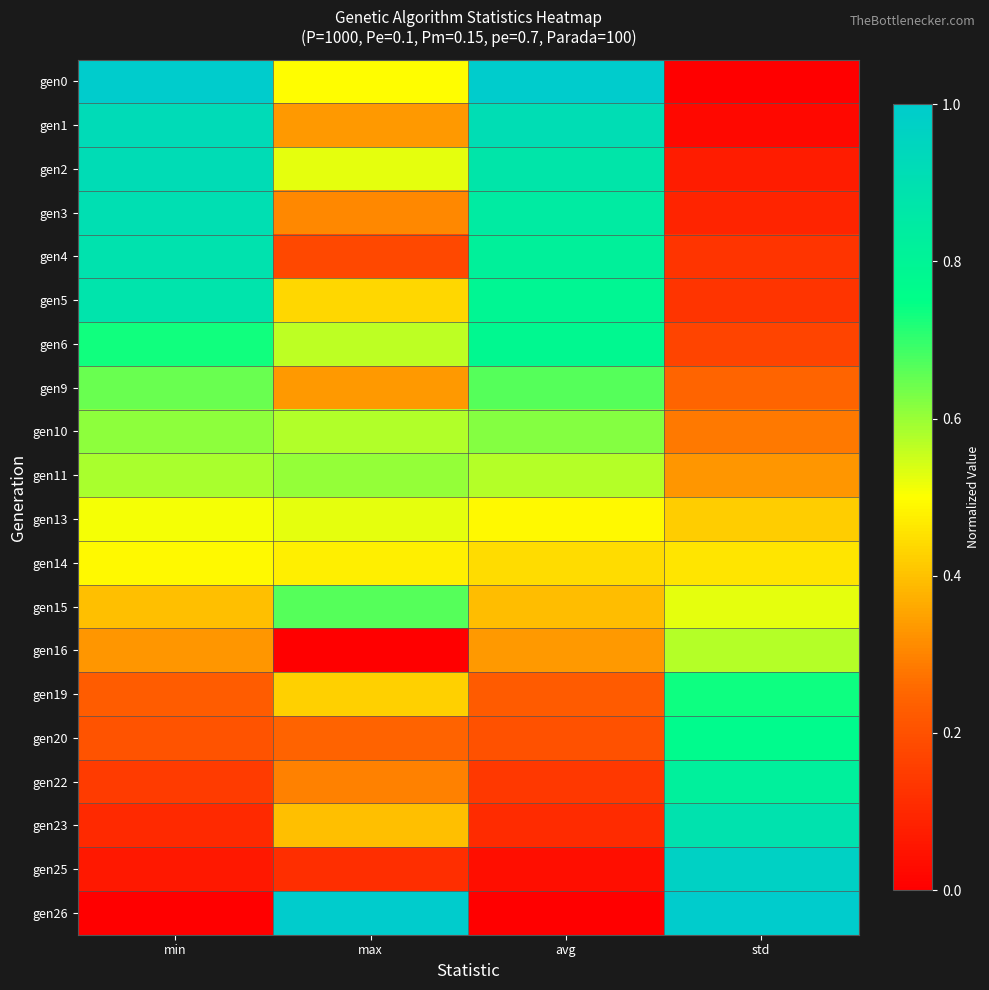

Which series has the largest total across all categories?

gen0